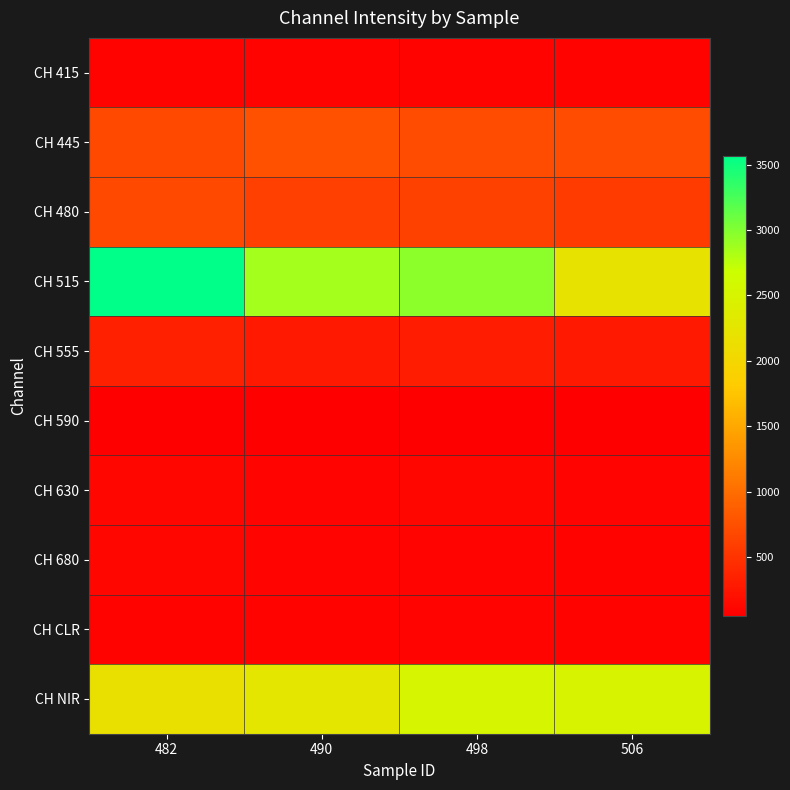

At which category is the sum across all series the highest?

482